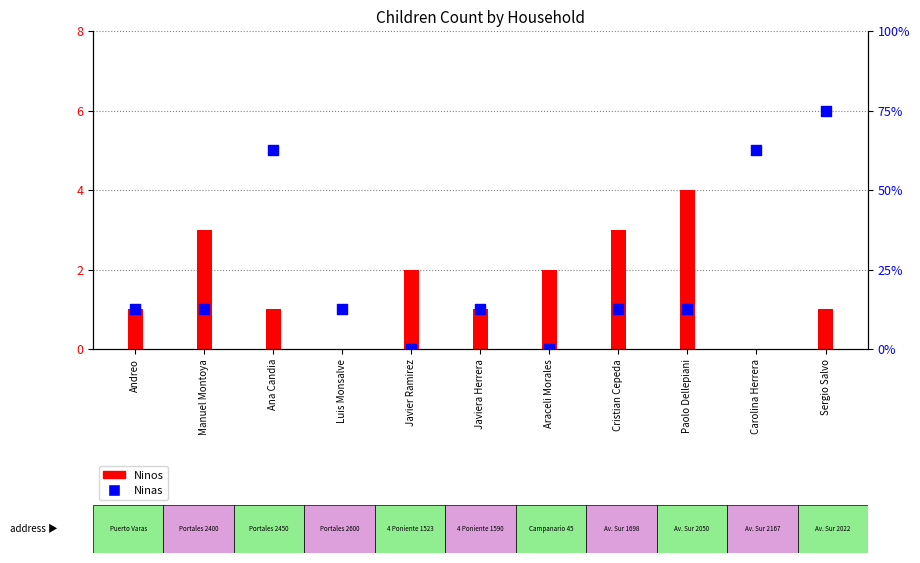

What are all the series names shown in the legend?

Ninos, Ninas